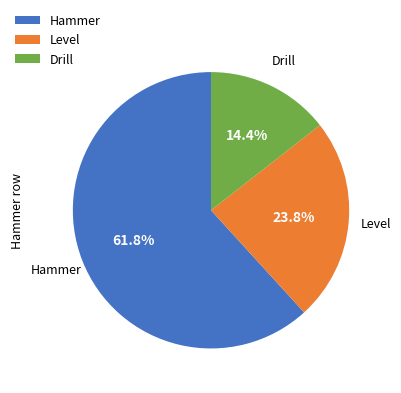

What is the total percentage of Drill and Level?

38.2%